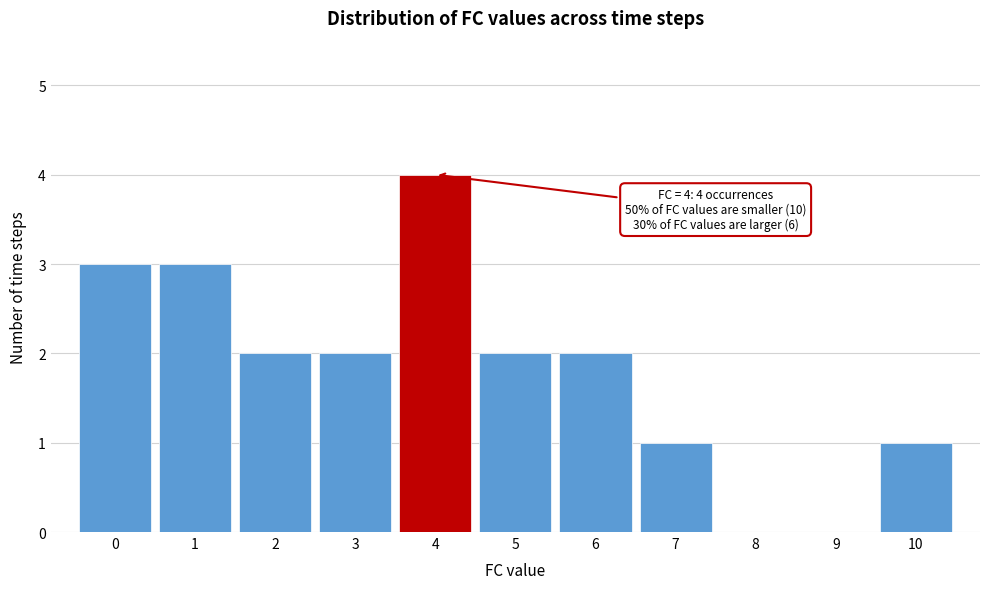

Over which range of the x-axis is the bar tallest?

3.5 to 4.5